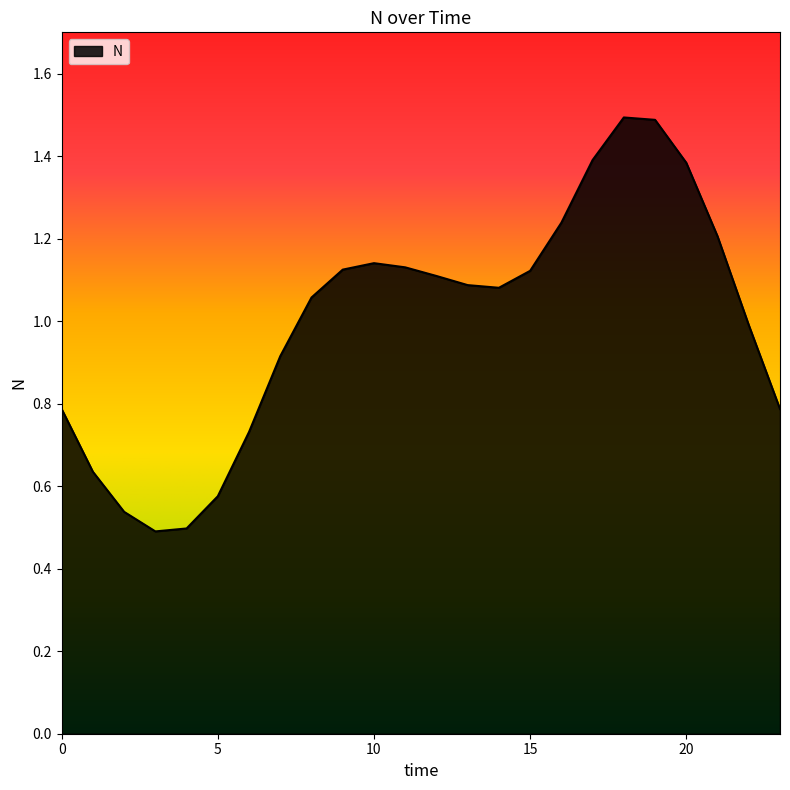

How many lines are shown in the chart?

1